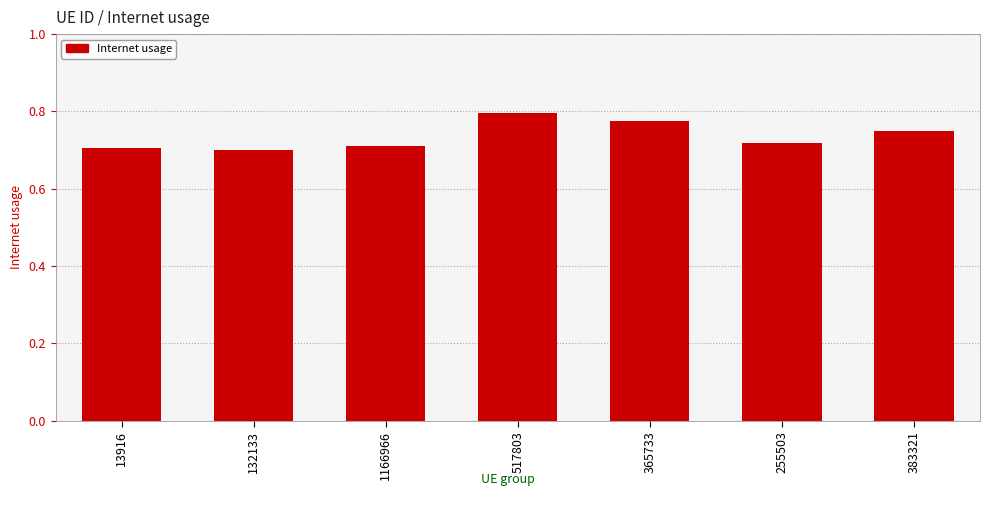

How many data points does each series have?

7